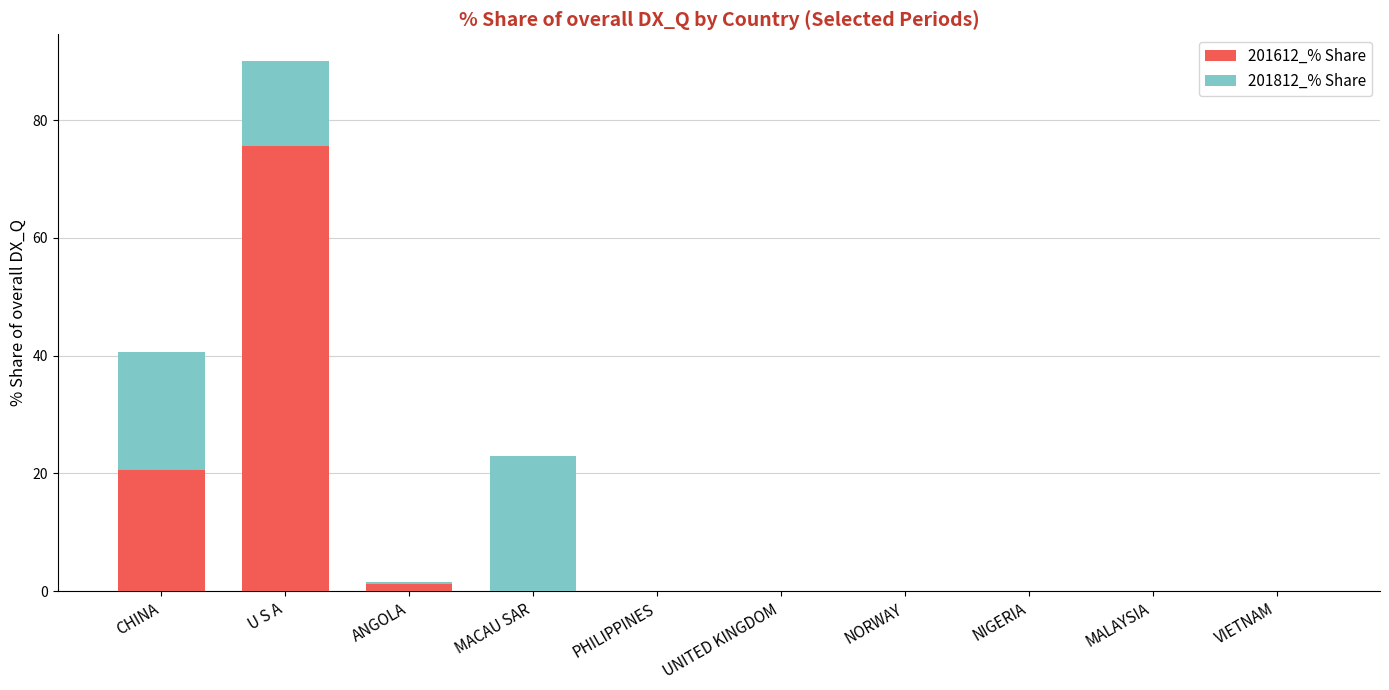

Are the bars grouped side by side (vs. stacked)?

No